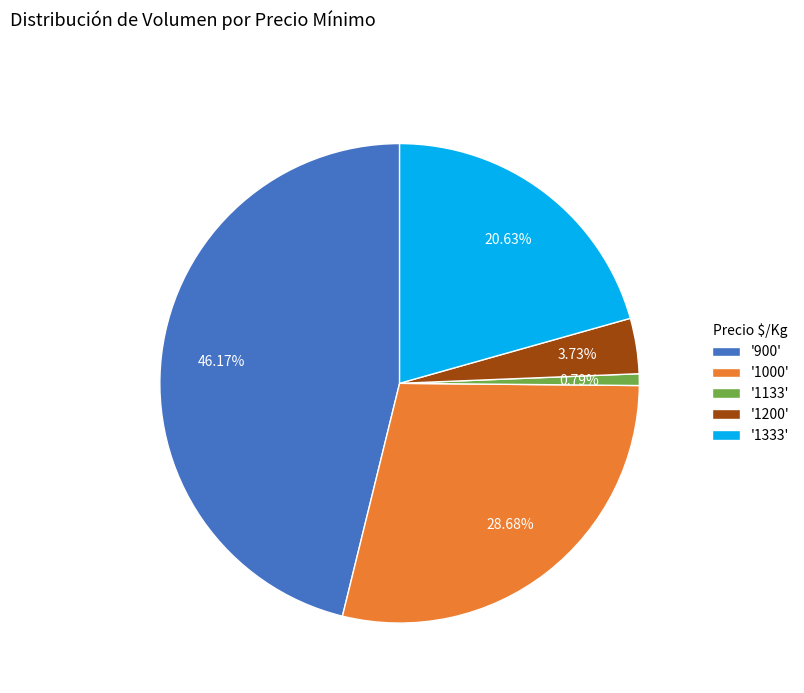

Combined, do '1133' and '1333' account for over 50%?

No